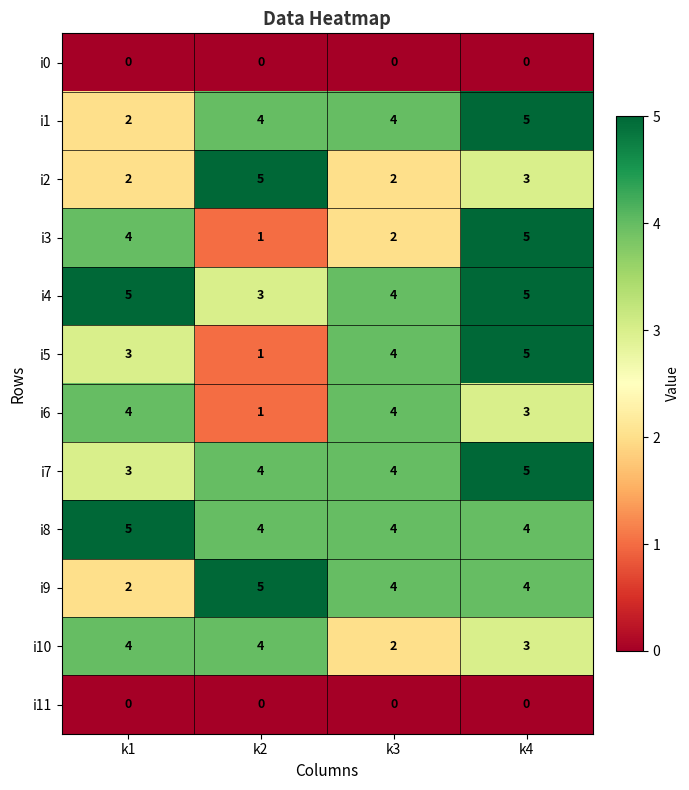

What is the spread (max minus min) of values at k4?

5